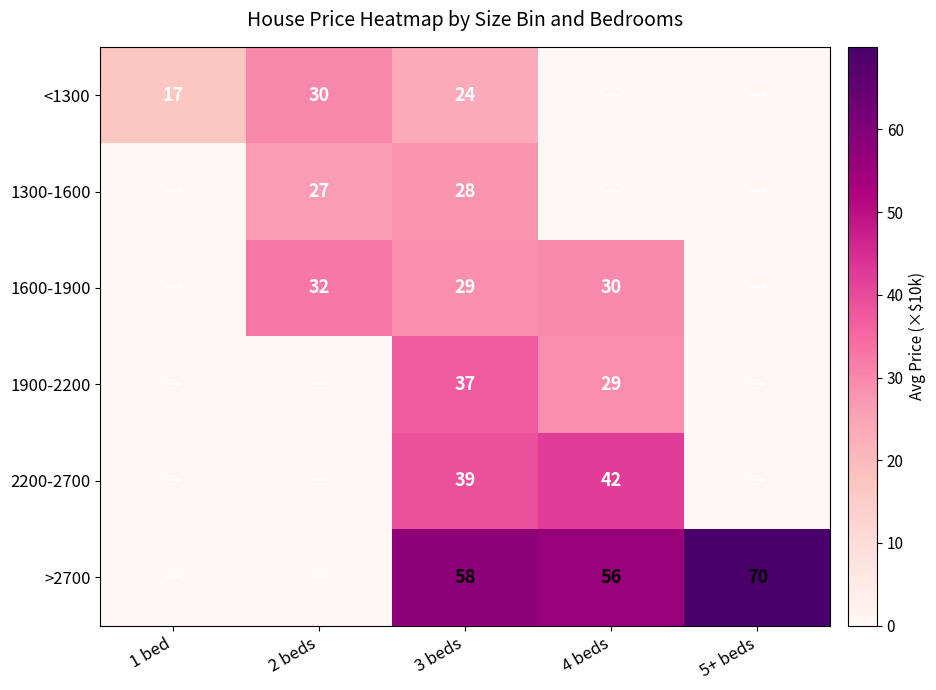

True or false: 1600-1900 has a value of 21 at 2 beds.

False